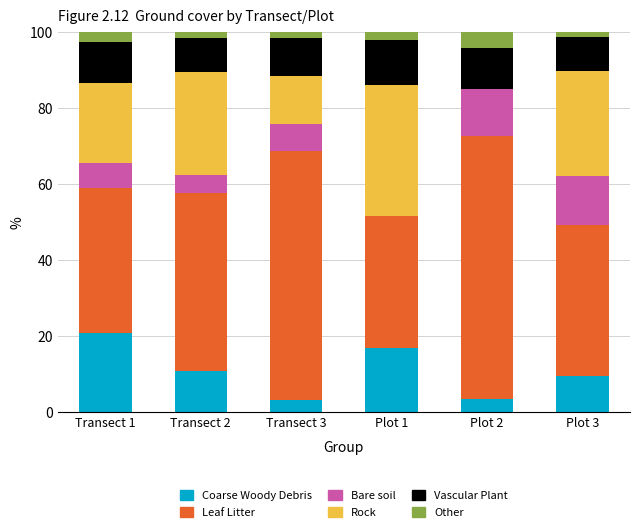

Which category has the highest value in the Coarse Woody Debris series?

Transect 1